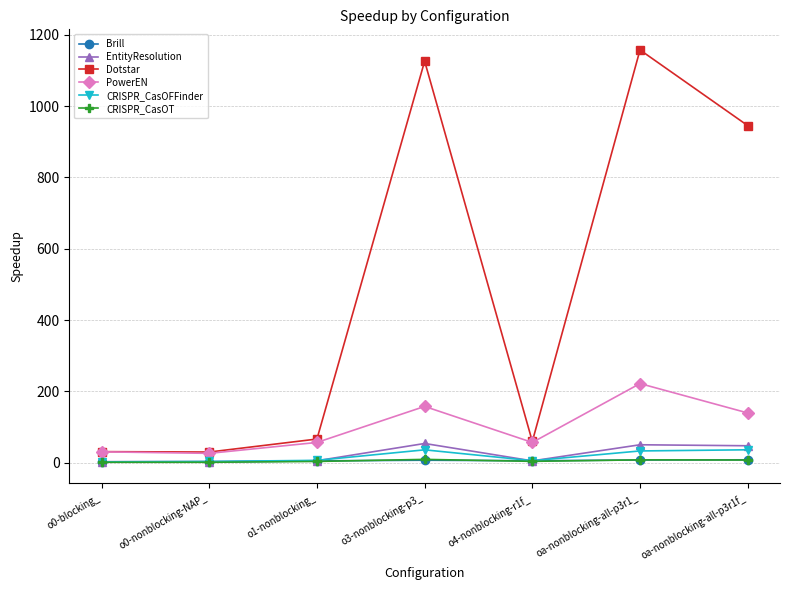

Between o1-nonblocking_ and oa-nonblocking-all-p3r1f_, which series saw the biggest shift?

Dotstar